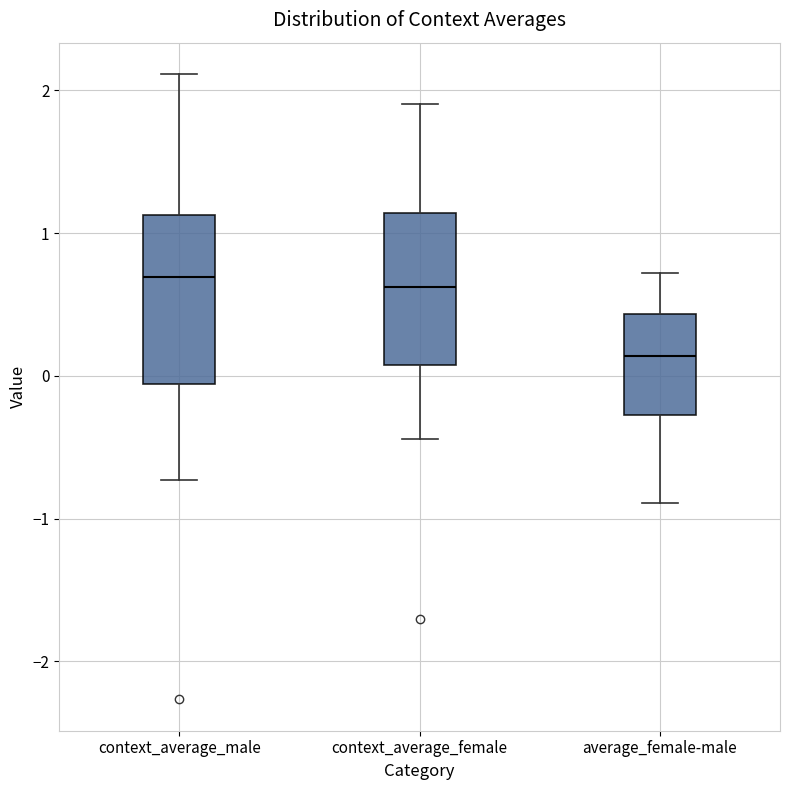

Which box is the tallest, from its lower edge to its upper edge?

context_average_male